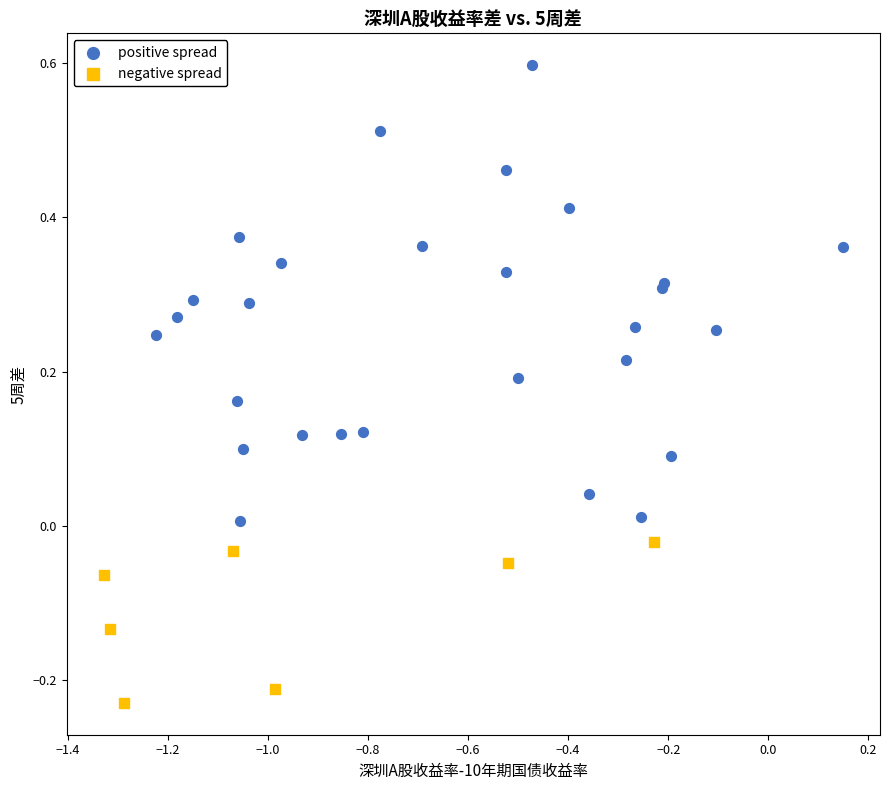

Which series has the widest spread of Y values?

positive spread